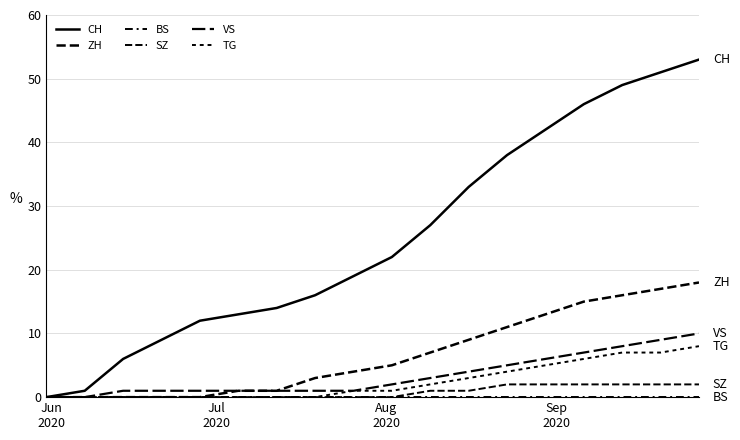

Count the VS values in the range 1 to 6.

12